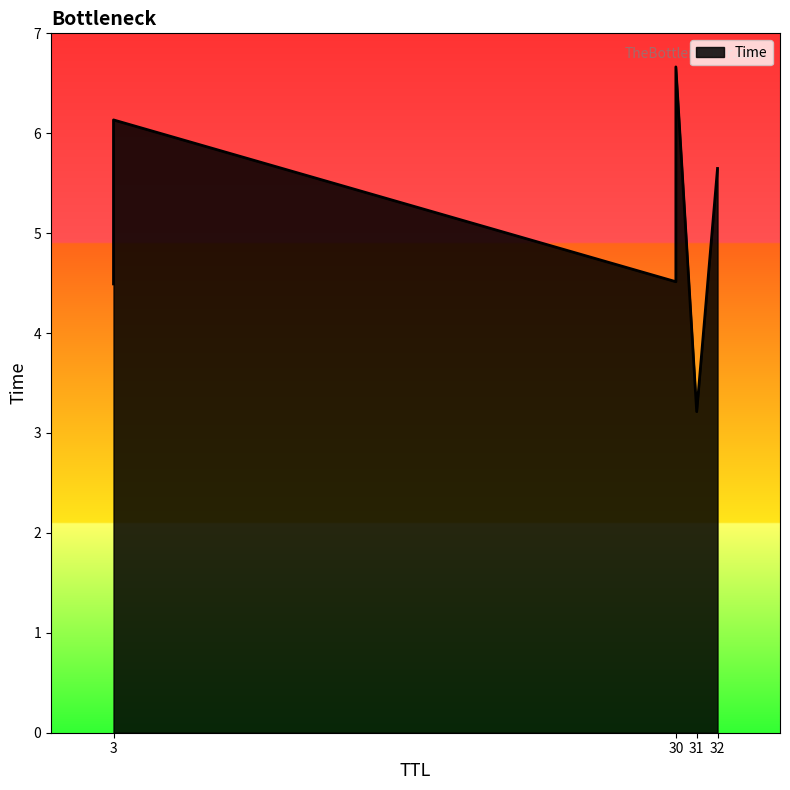

Count the number of values greater than 5.

3